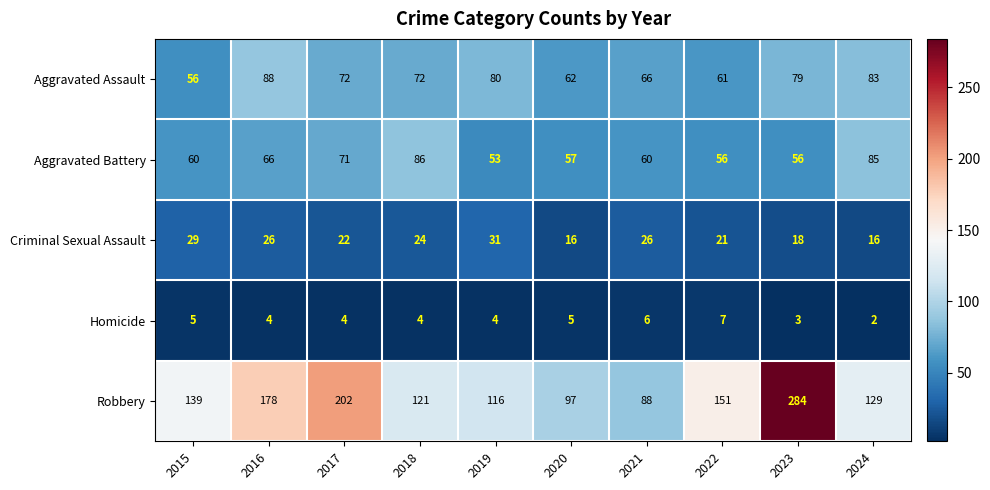

The value of Robbery at 2015 is 70. True or false?

False